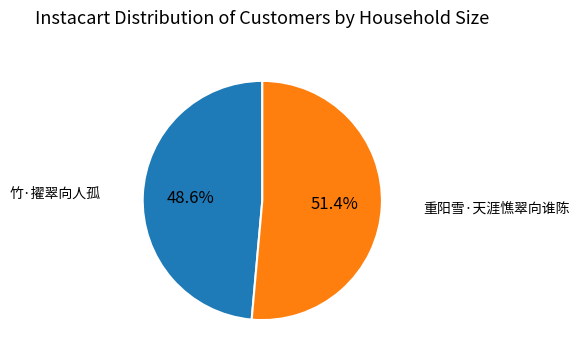

Does any single category account for the majority?

Yes